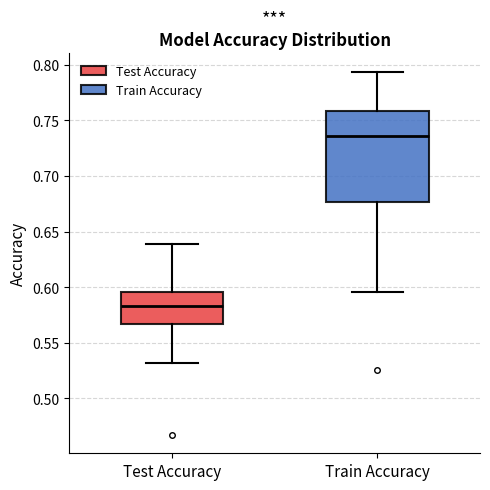

Comparing the boxes themselves (not the whiskers), which one is the tallest?

Train Accuracy